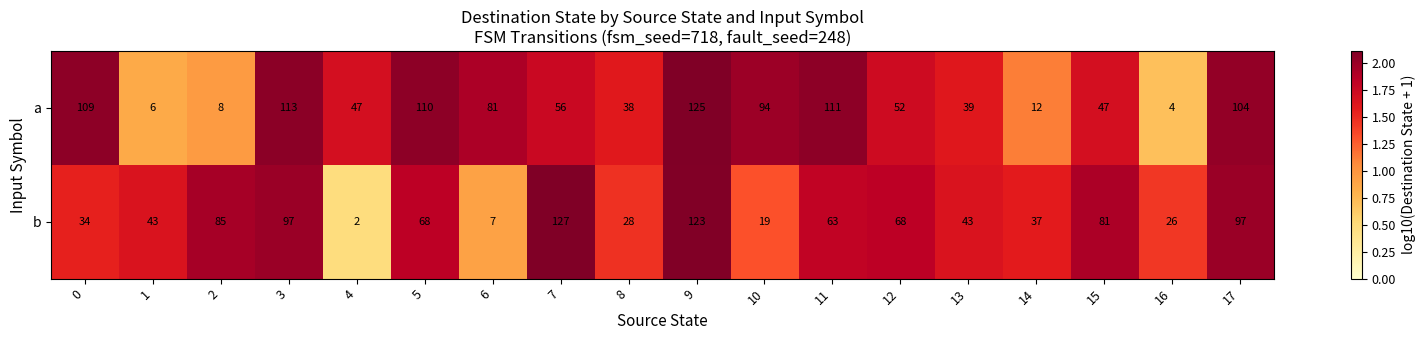

Where is a nearest to the value 64?

7